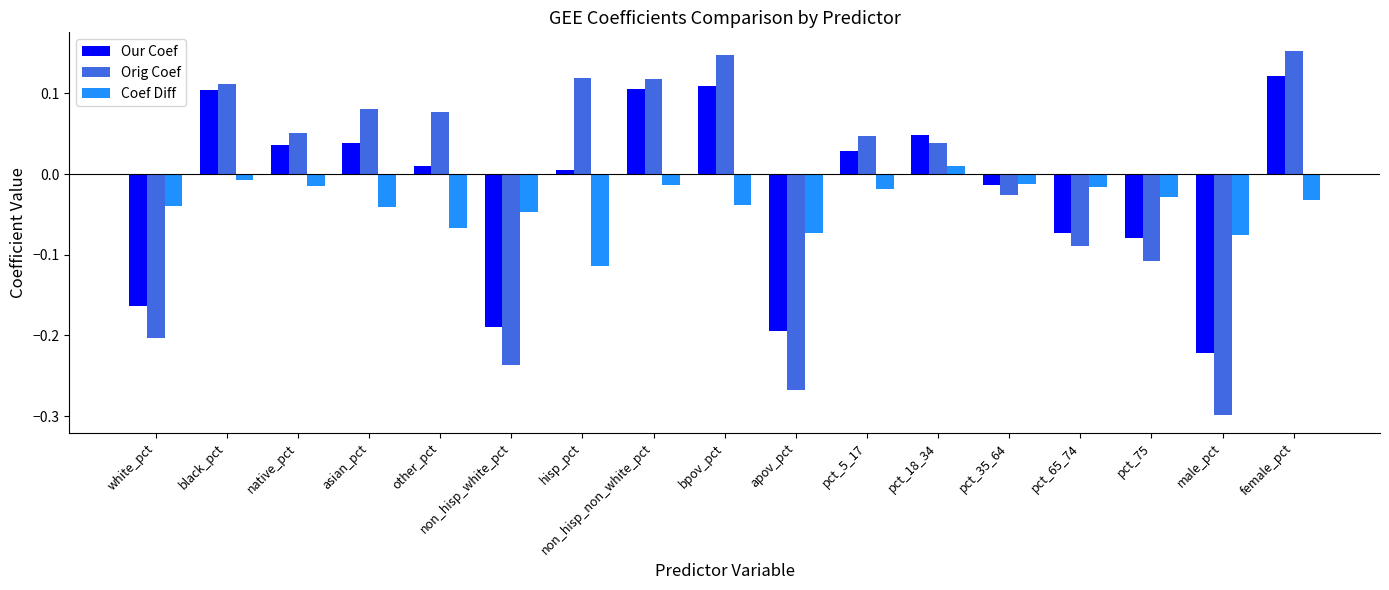

At which category does the chart reach its peak across all series?

female_pct